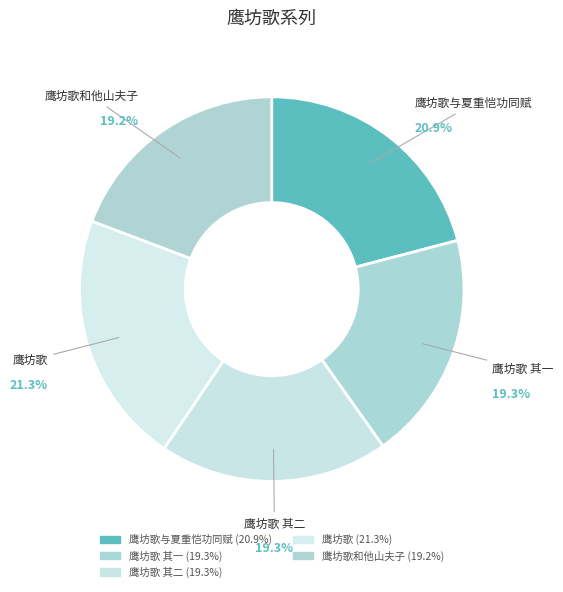

How many segments does this pie chart have?

5